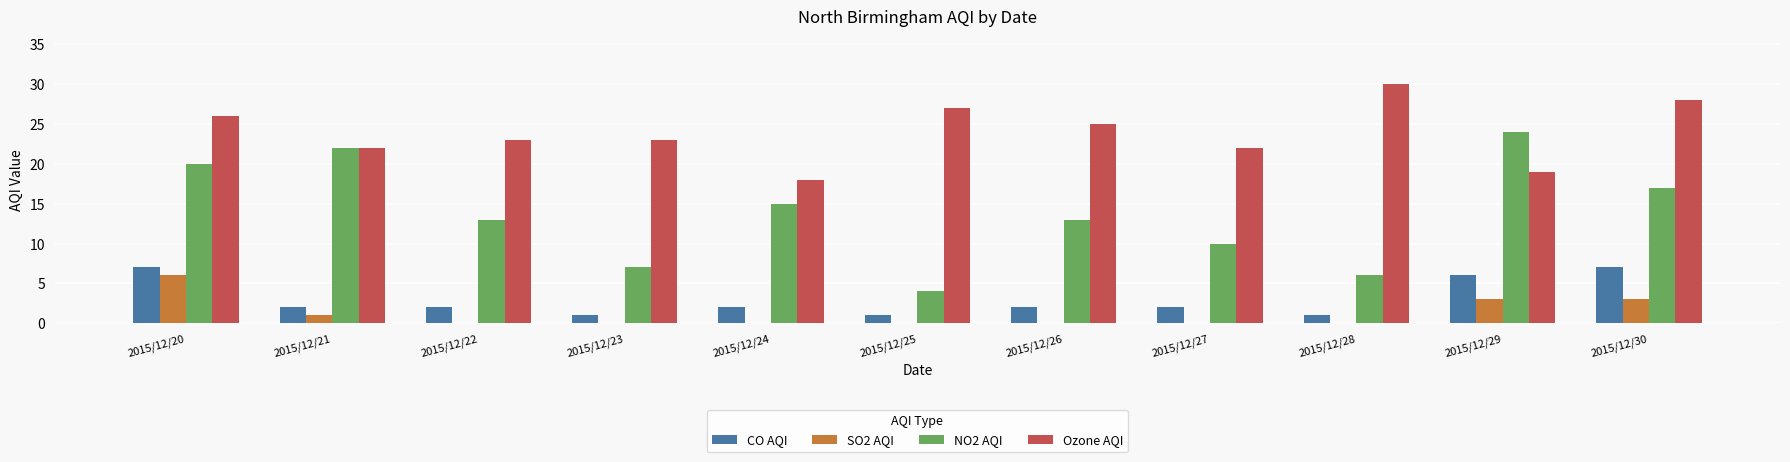

The value of NO2 AQI at 2015/12/24 is 4. True or false?

False